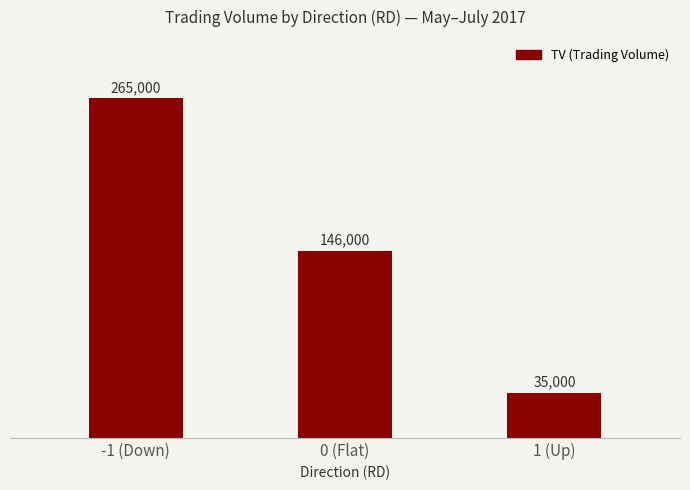

List the labels in order of value, smallest first.

1 (Up), 0 (Flat), -1 (Down)